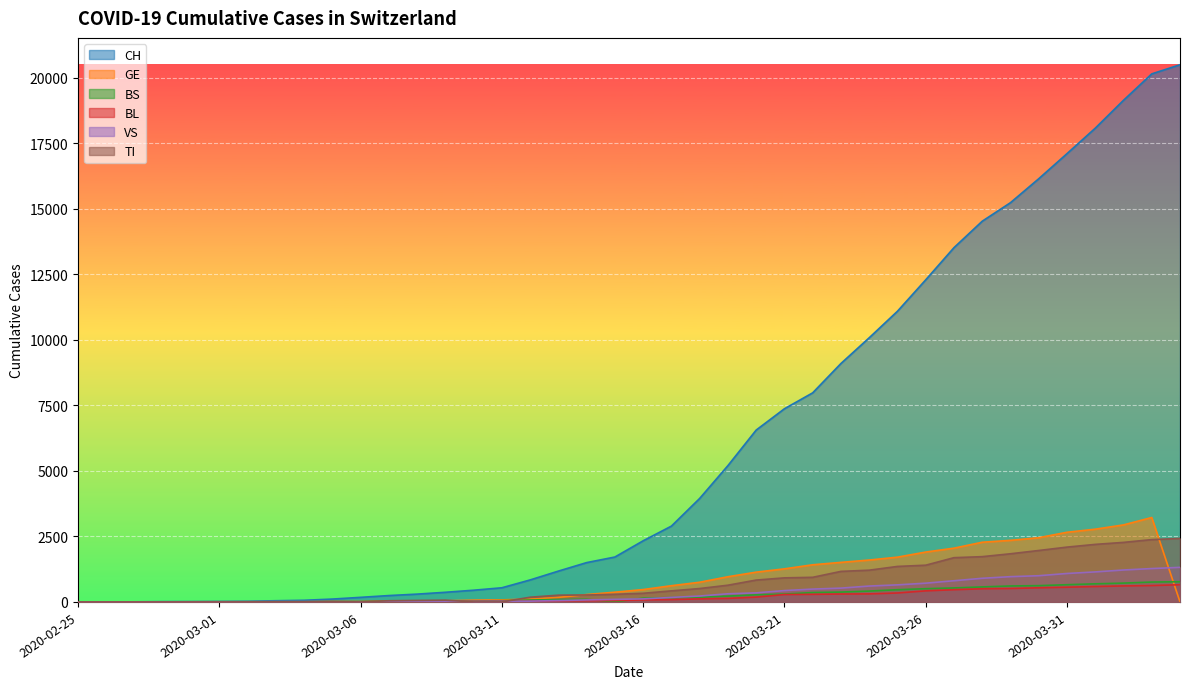

True or false: GE has a value of 2513 at 2020-03-25.

False